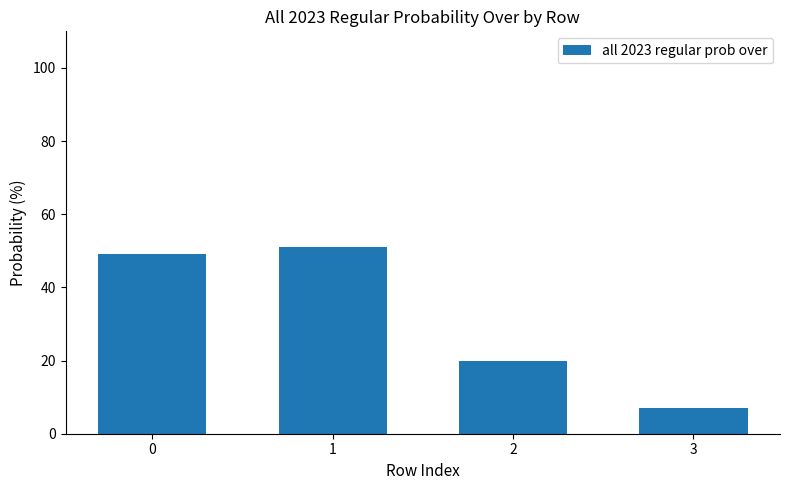

What is the change in value from 1 to 2?

-31